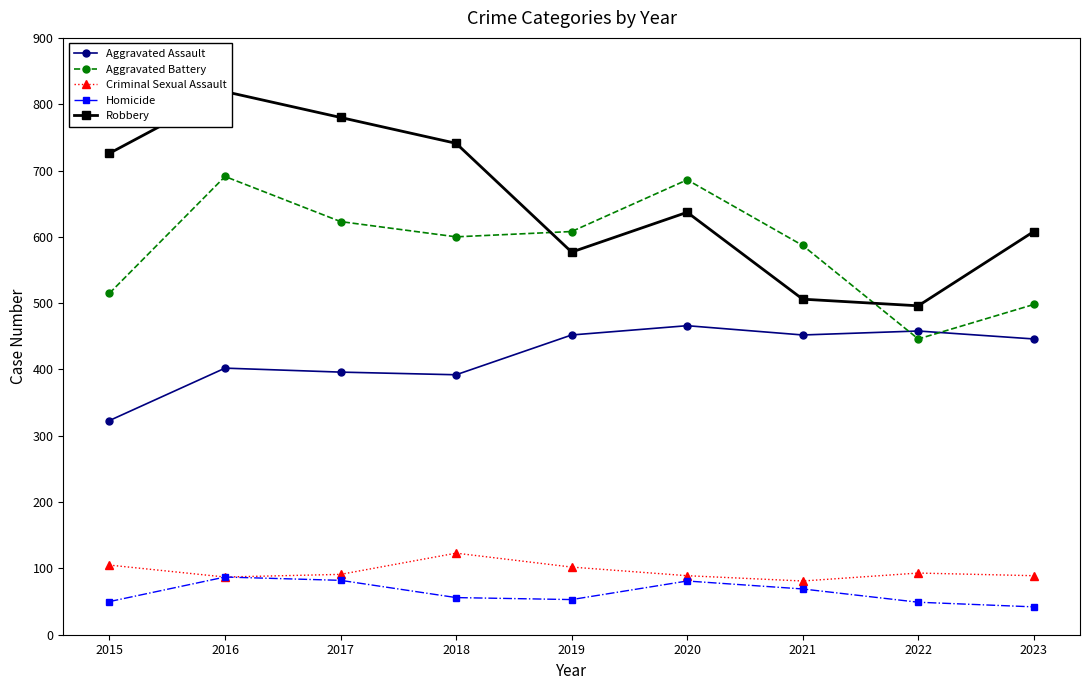

What is the value of the Homicide point at the 8th from the left?

49